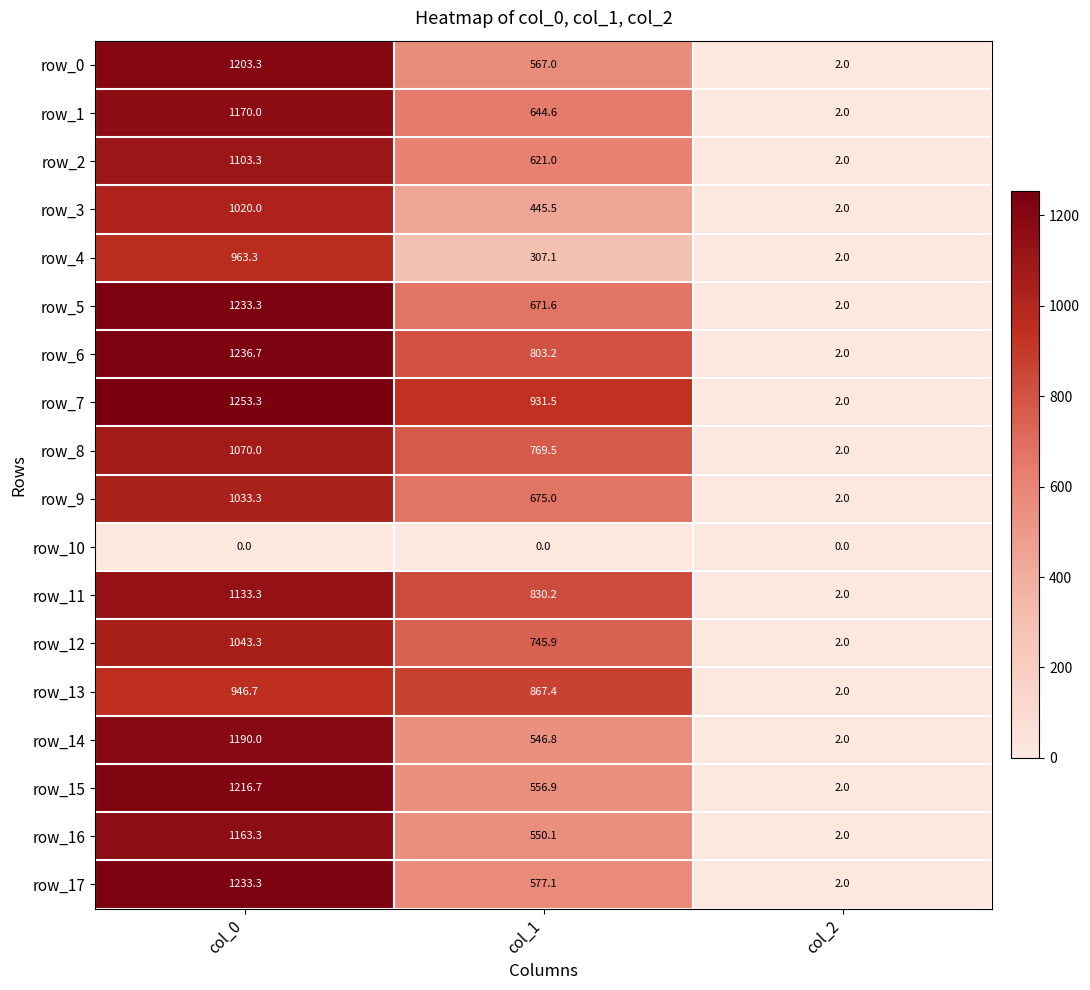

What is the approximate value of row_2 at col_1?

621.0